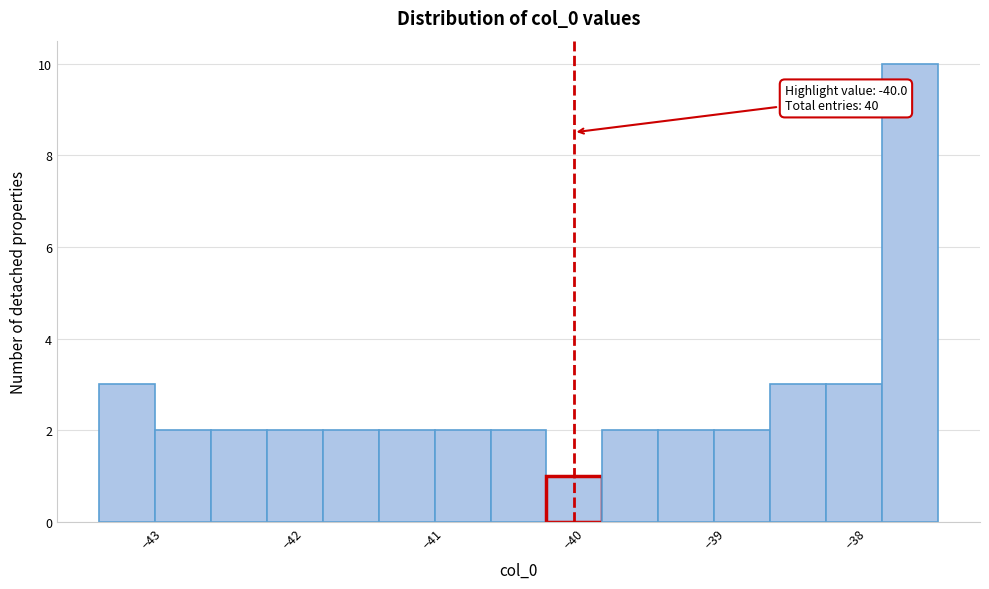

Around what value on the x-axis is the tallest bar? Give the approximate position of its centre, as read against the axis.

-37.6